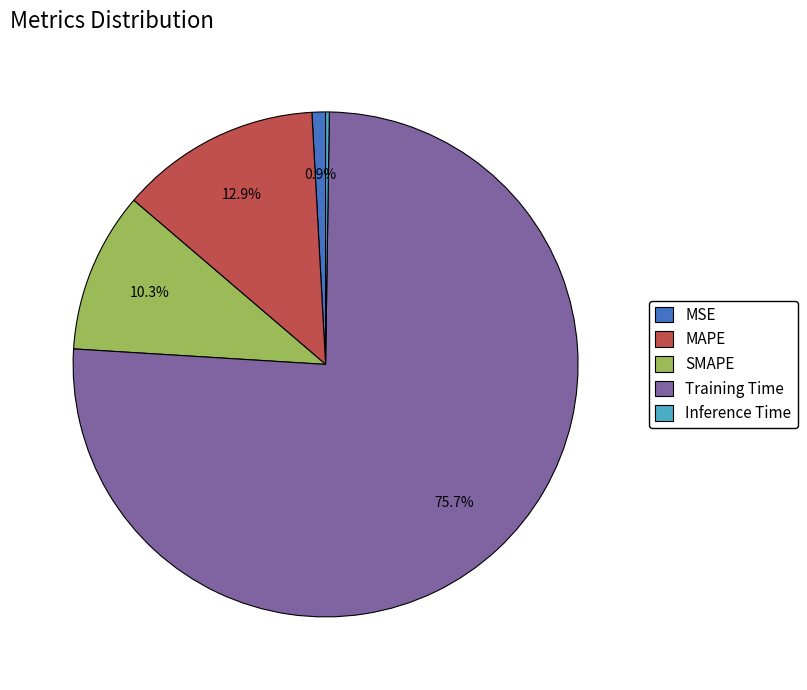

Is it true that MSE is 1% of the pie?

True